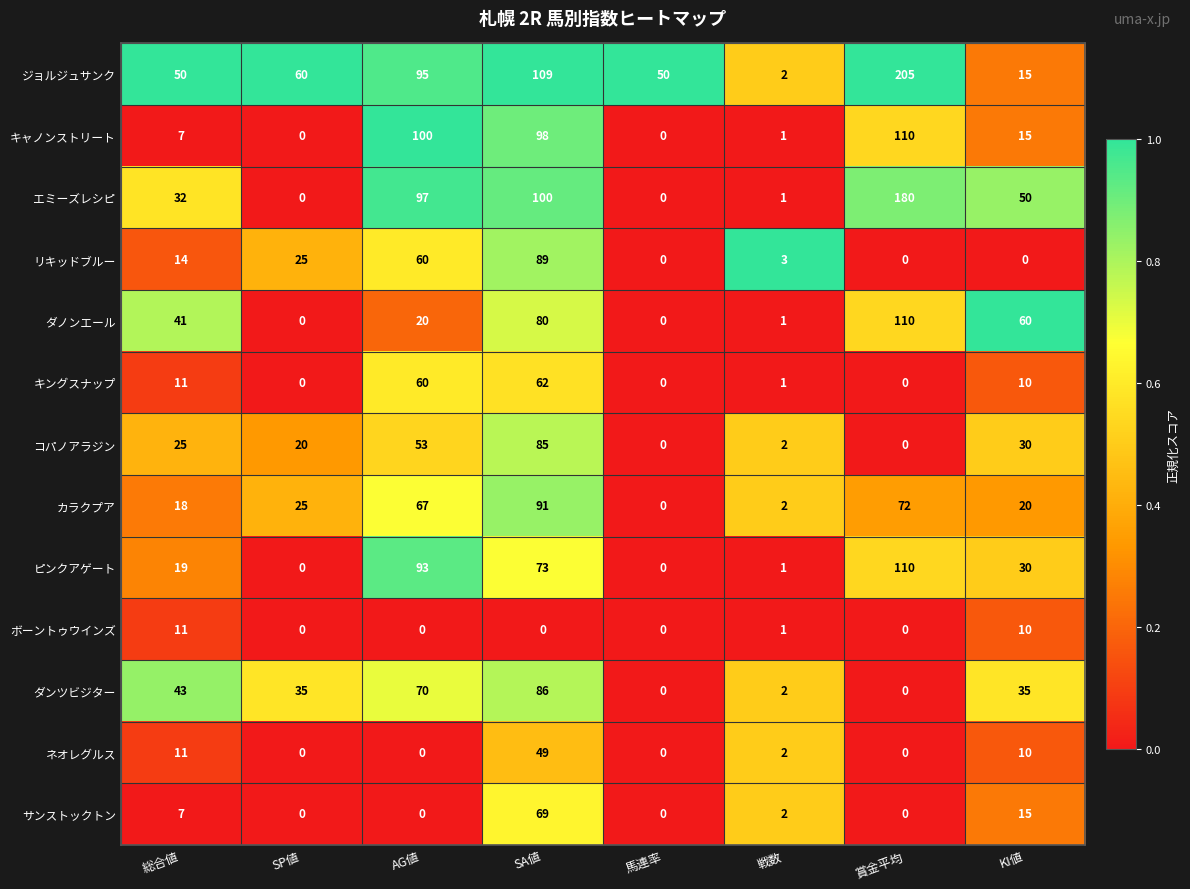

What is the difference between the highest and lowest values at SP値?

60